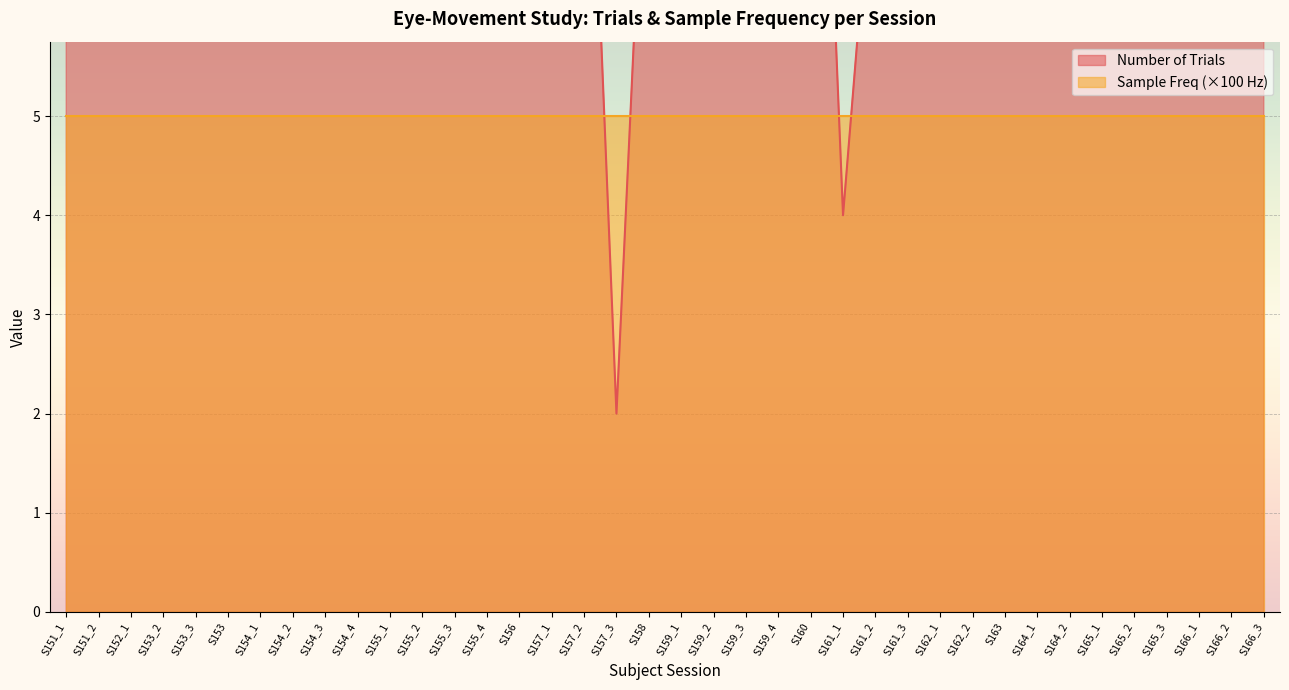

True or false: the data shows 10 at S159_3.

True